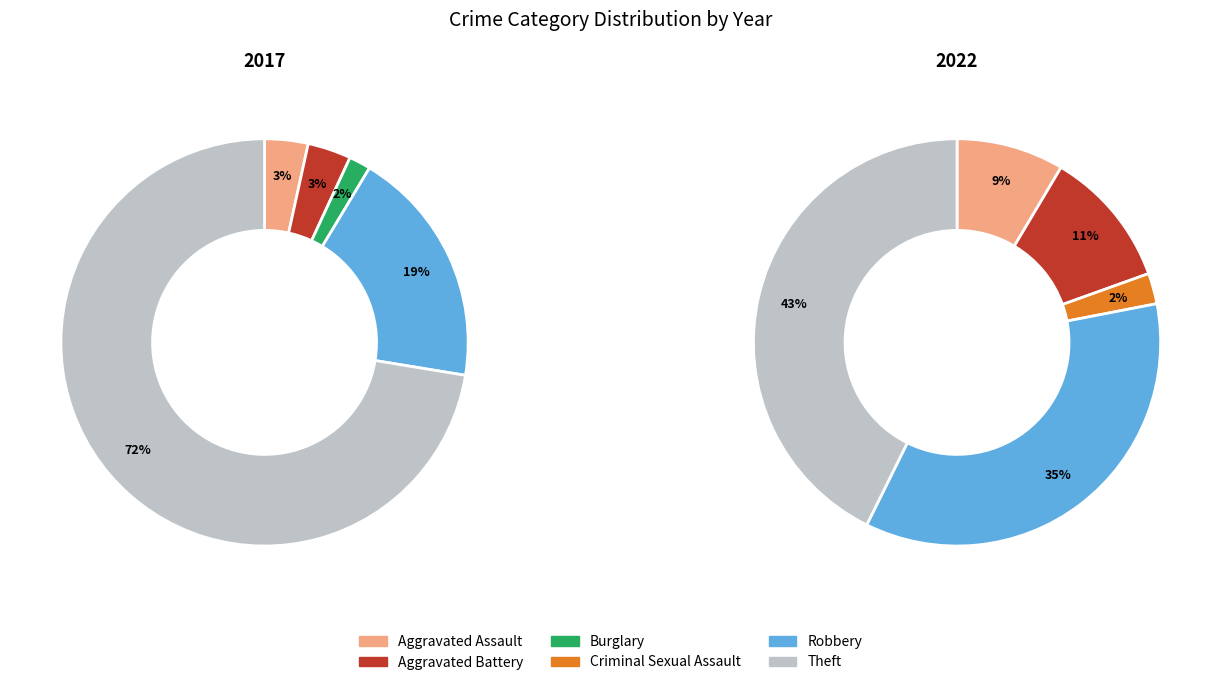

How many segments does this pie chart have?

6